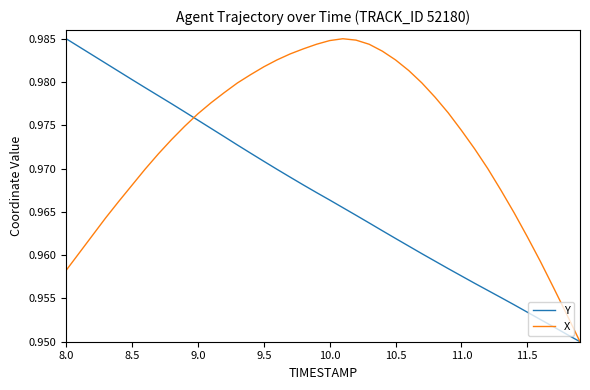

Is this an area chart (filled region under the line)?

No